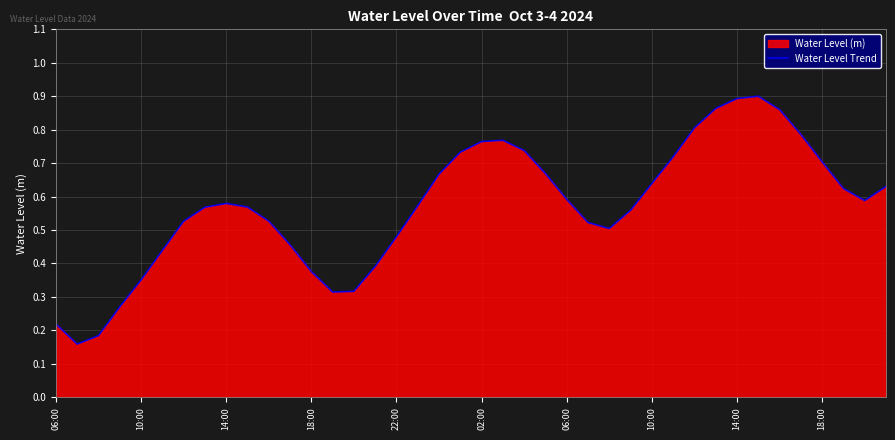

How many lines are shown in the chart?

1